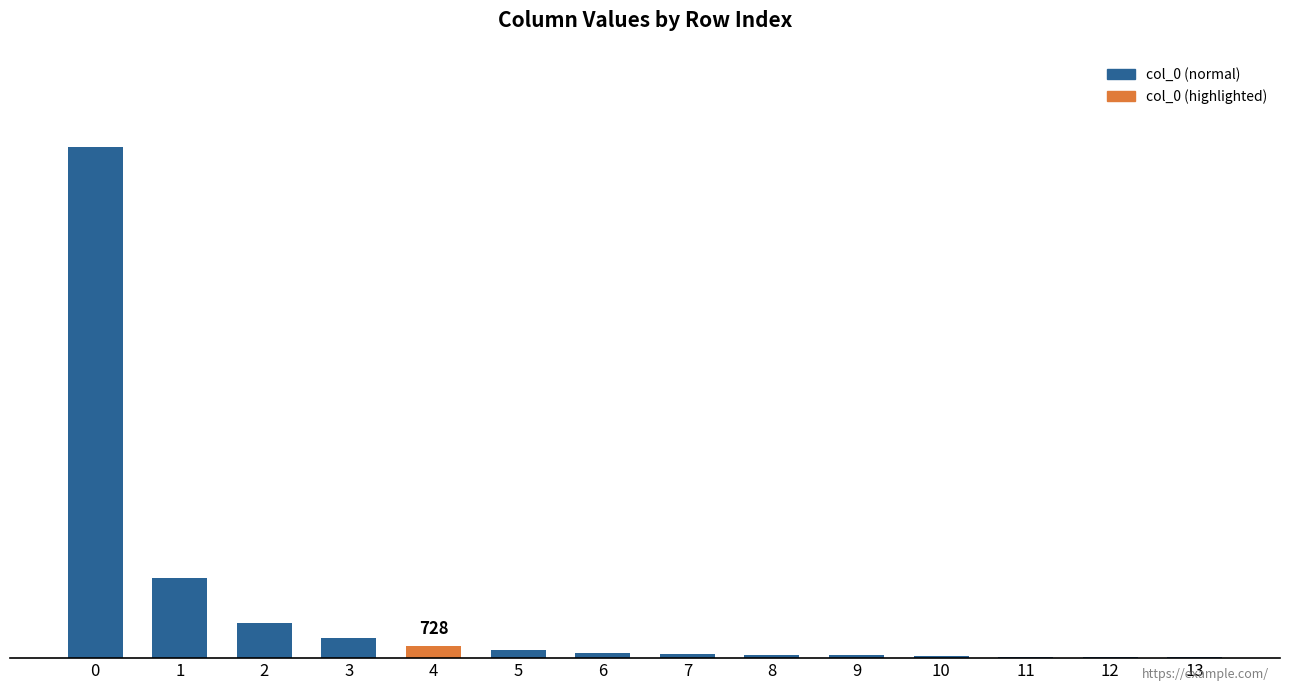

Rank the categories by value from highest to lowest.

0, 1, 2, 3, 4, 5, 6, 7, 8, 9, 10, 11, 12, 13